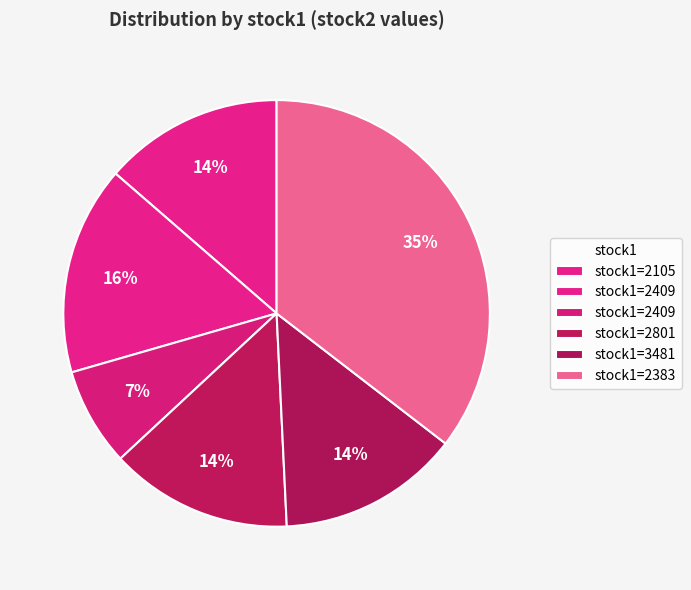

Count the number of slices in the pie.

6